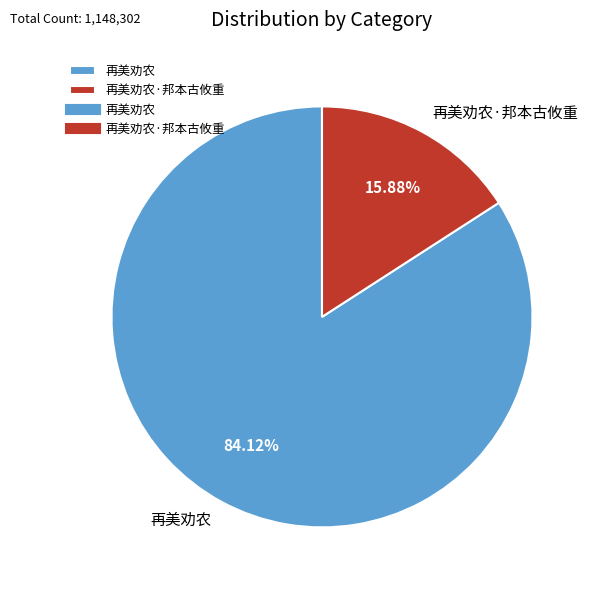

What is the smallest slice in the pie chart?

再美劝农·邦本古攸重